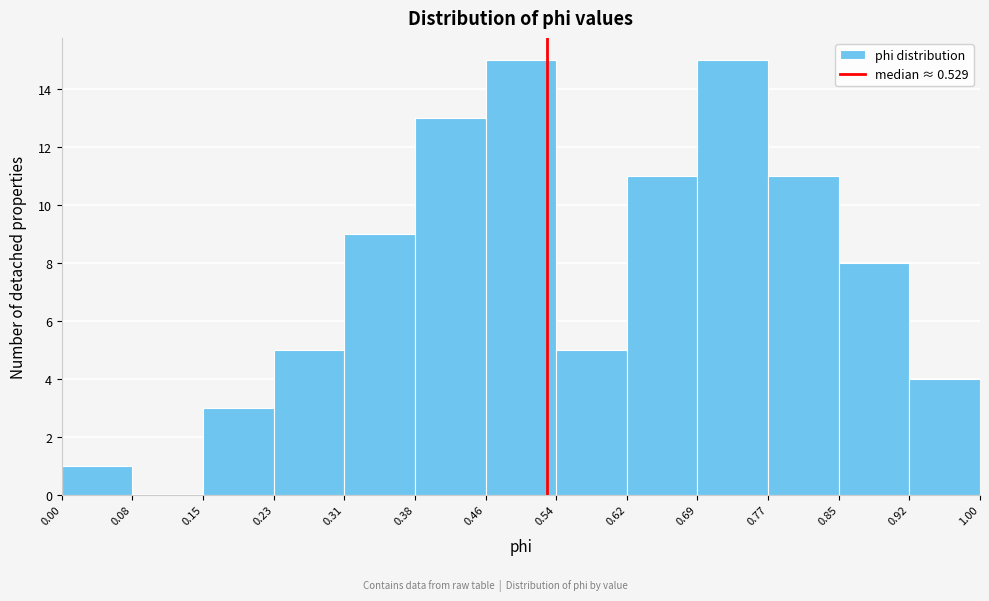

How tall is the bar that spans 0.23 to 0.31 on the x-axis? The values are not printed on the chart, so give them approximately, as read against the axis.

5